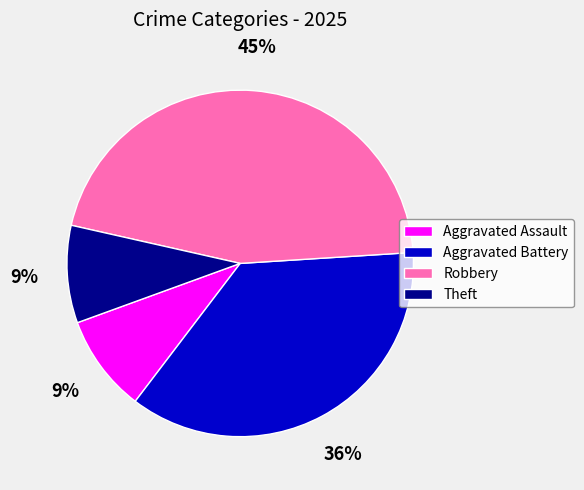

The Robbery slice represents 57% of the pie. True or false?

False